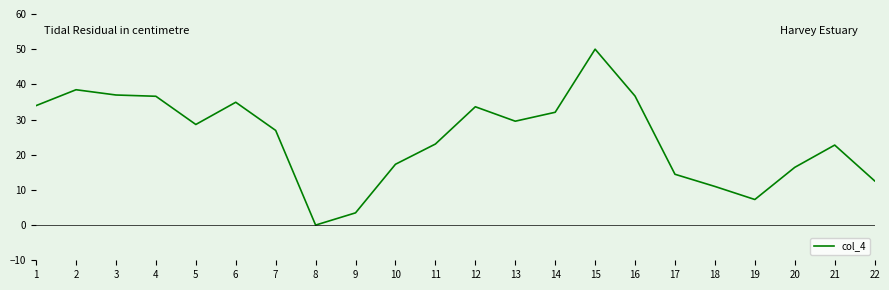

Approximately how many times larger is the value at 19 compared to 15?

0.1